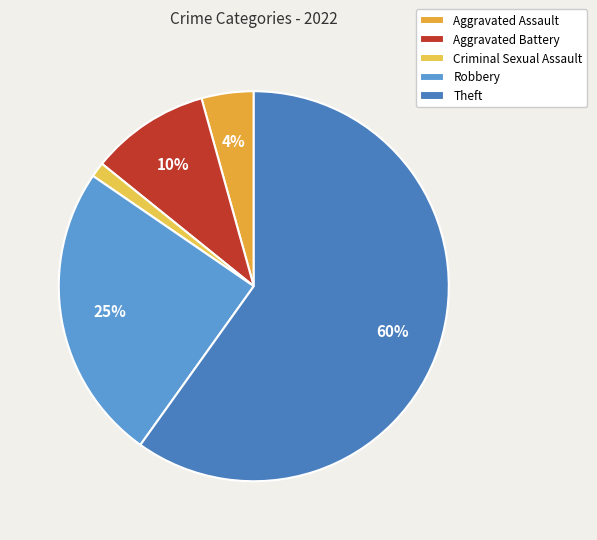

Rank the categories by value from lowest to highest.

Criminal Sexual Assault, Aggravated Assault, Aggravated Battery, Robbery, Theft